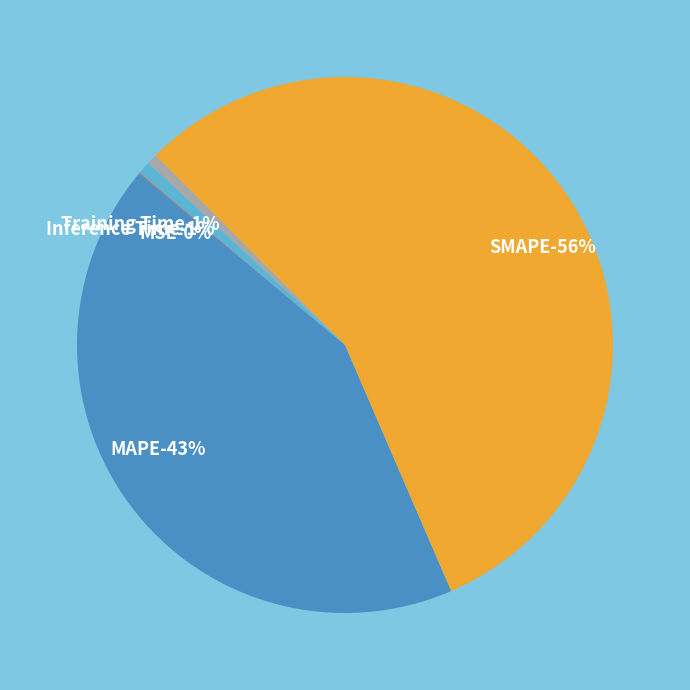

What is the total percentage of MAPE and Inference Time?

43.3%